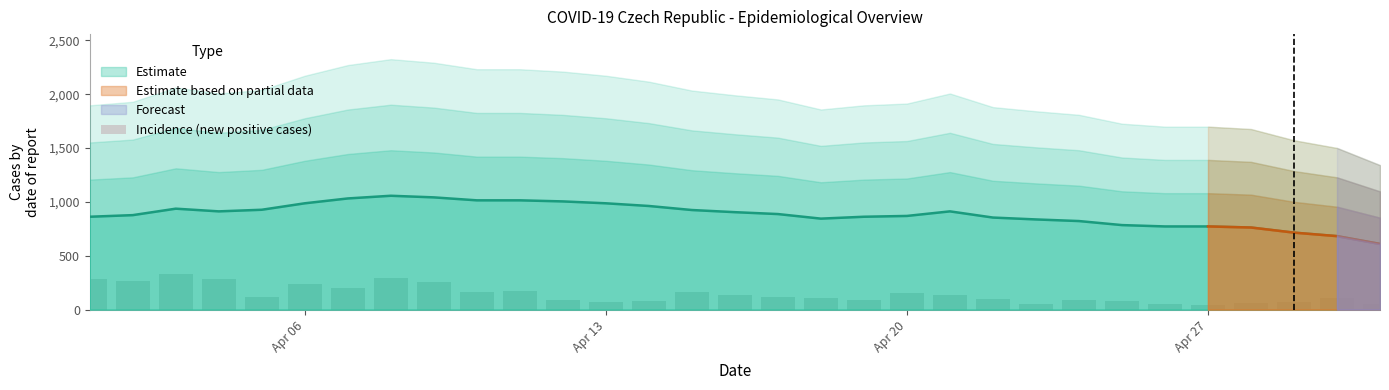

Reading left to right, what are all the values shown in this chart?

283	268	333	283	117	236	196	294	257	163	170	89	68	82	160	132	116	105	92	154	133	99	55	86	79	52	41	60	75	104	55